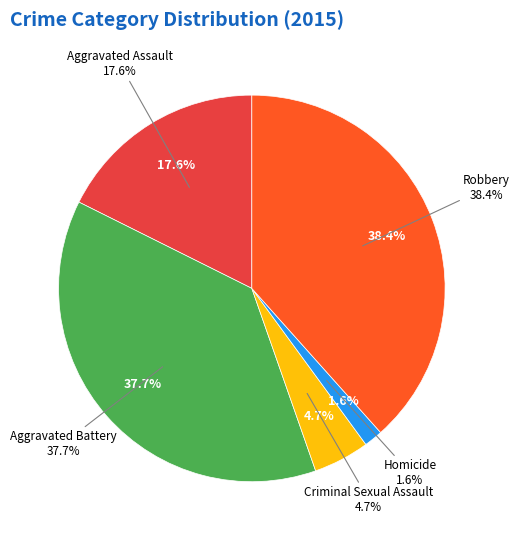

Is it true that Aggravated Battery is 46% of the pie?

False